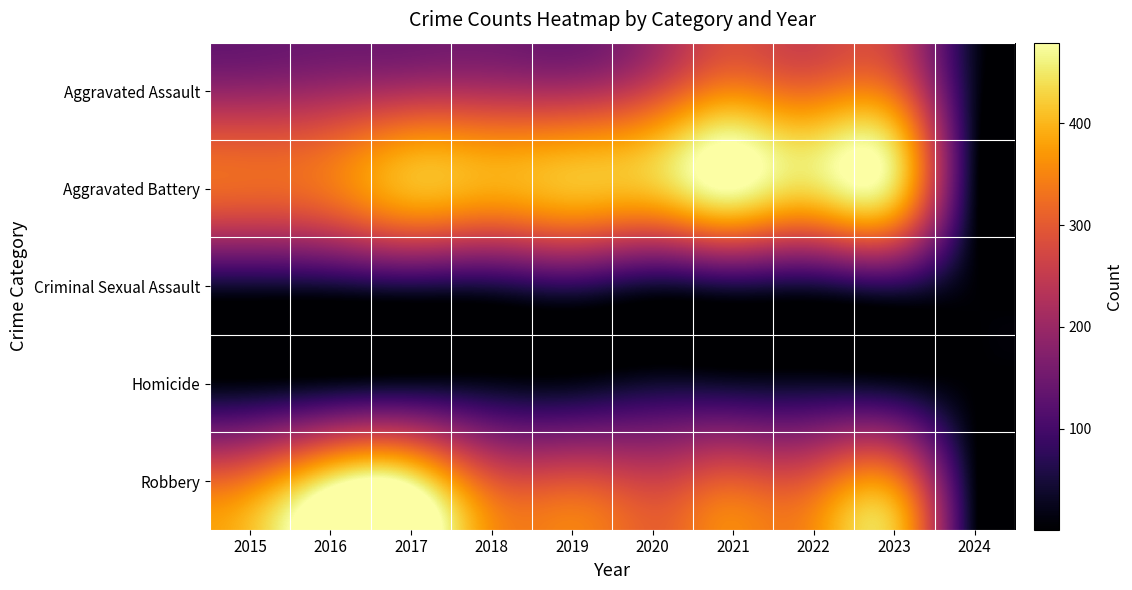

What is the total value across all series at 2016?

1072